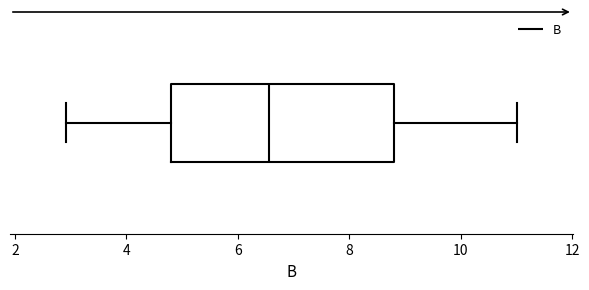

Transcribe this box plot: give where the median line is, the range the box spans, and where the two whiskers end, as read against the x-axis. The values are not printed on the chart, so give them approximately, as read against the axis.

median 6.6, box 4.8 to 8.8, whiskers 3.0 to 11.0